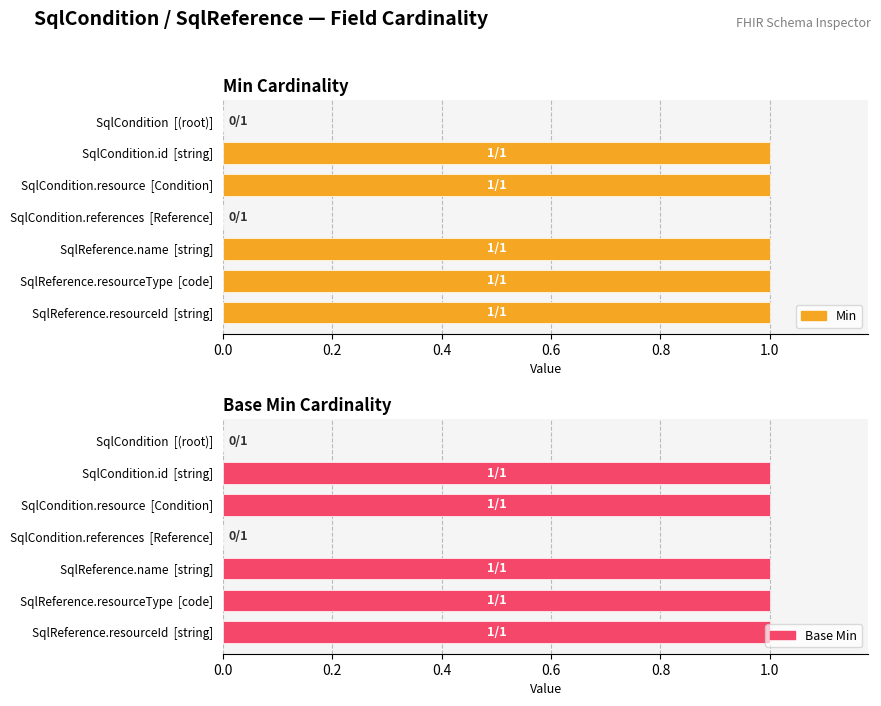

Rank the series by their maximum value, from lowest to highest.

Min, Base Min